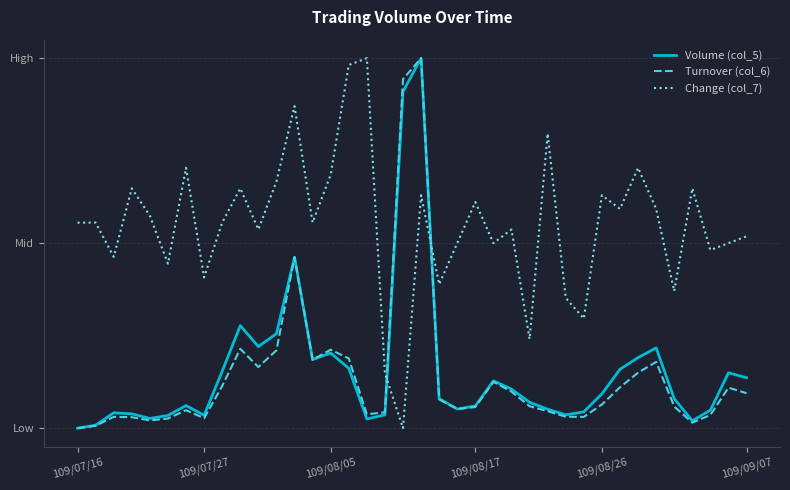

Where is Volume (col_5) nearest to the value 0?

109/07/16